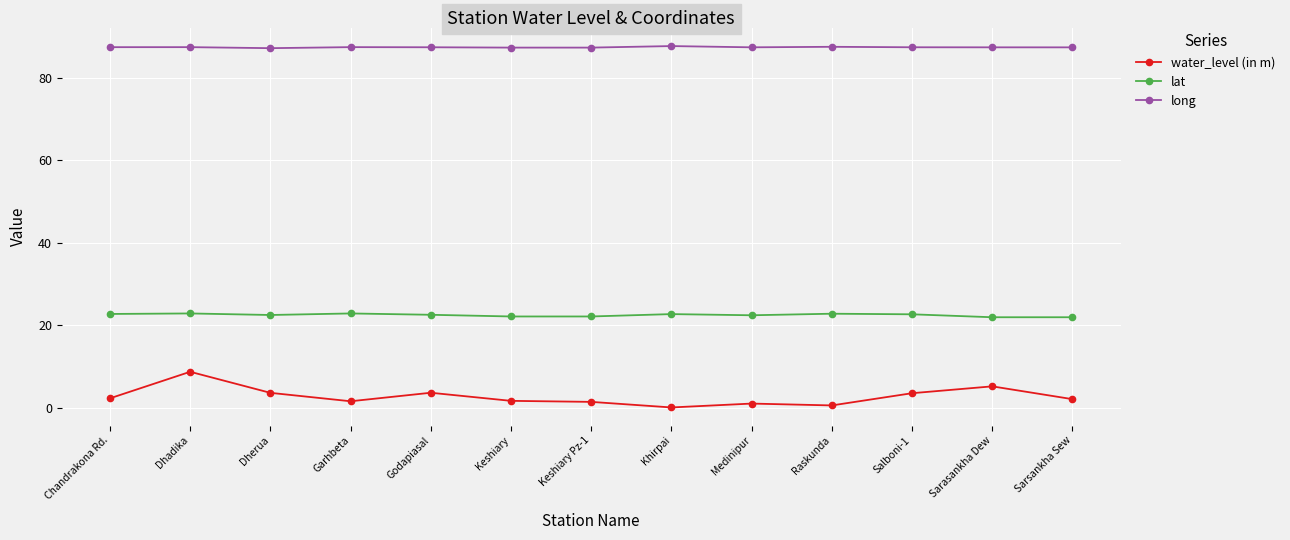

What is the maximum value for water_level (in m)?

8.7